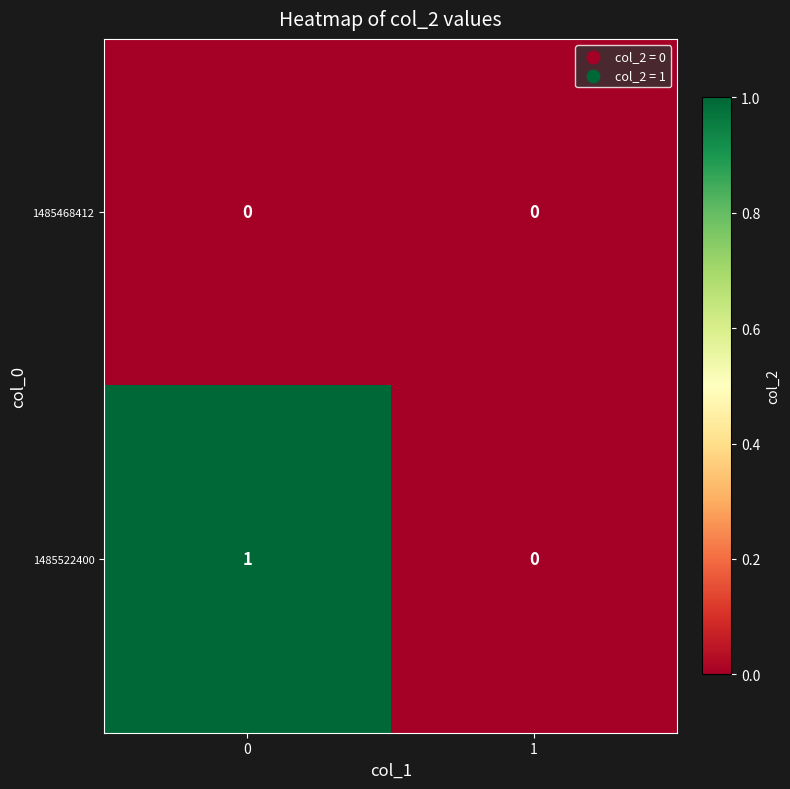

Rank the series by their average value, from highest to lowest.

1485522400, 1485468412